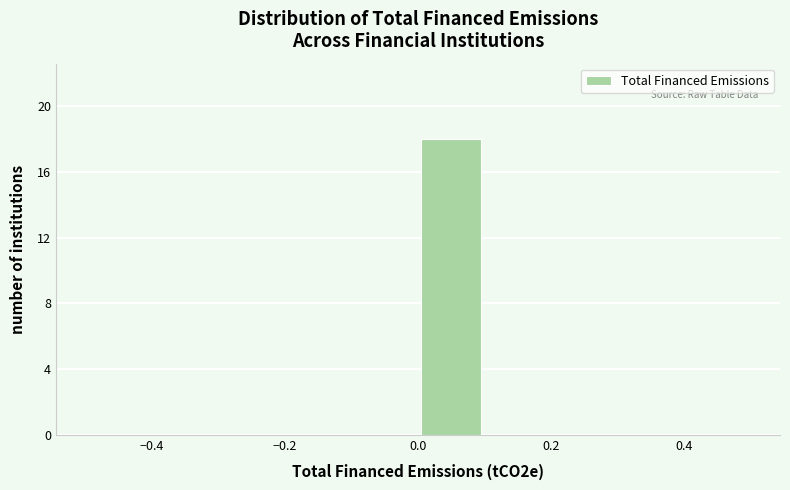

Reading left to right, transcribe this chart: for each bar, give the range it covers on the x-axis and its height. The values are not printed on the chart, so give them approximately, as read against the axis.

-0.5 to -0.4: 0
-0.4 to -0.3: 0
-0.3 to -0.2: 0
-0.2 to -0.1: 0
-0.1 to 0.0: 0
0.0 to 0.1: 18
0.1 to 0.2: 0
0.2 to 0.3: 0
0.3 to 0.4: 0
0.4 to 0.5: 0